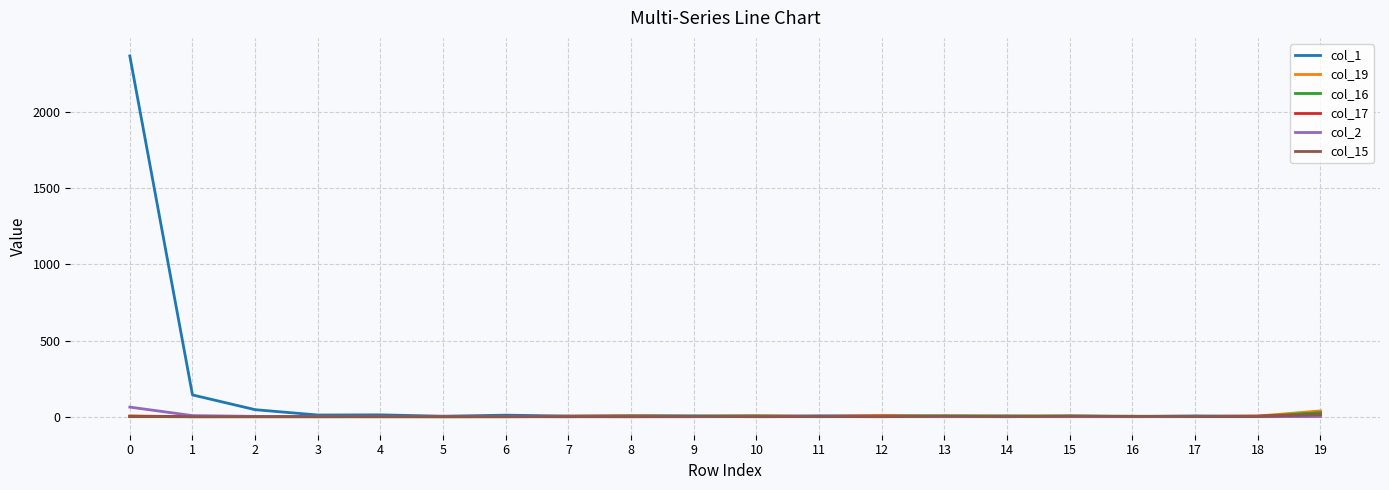

Which series has the largest range (max minus min)?

col_1